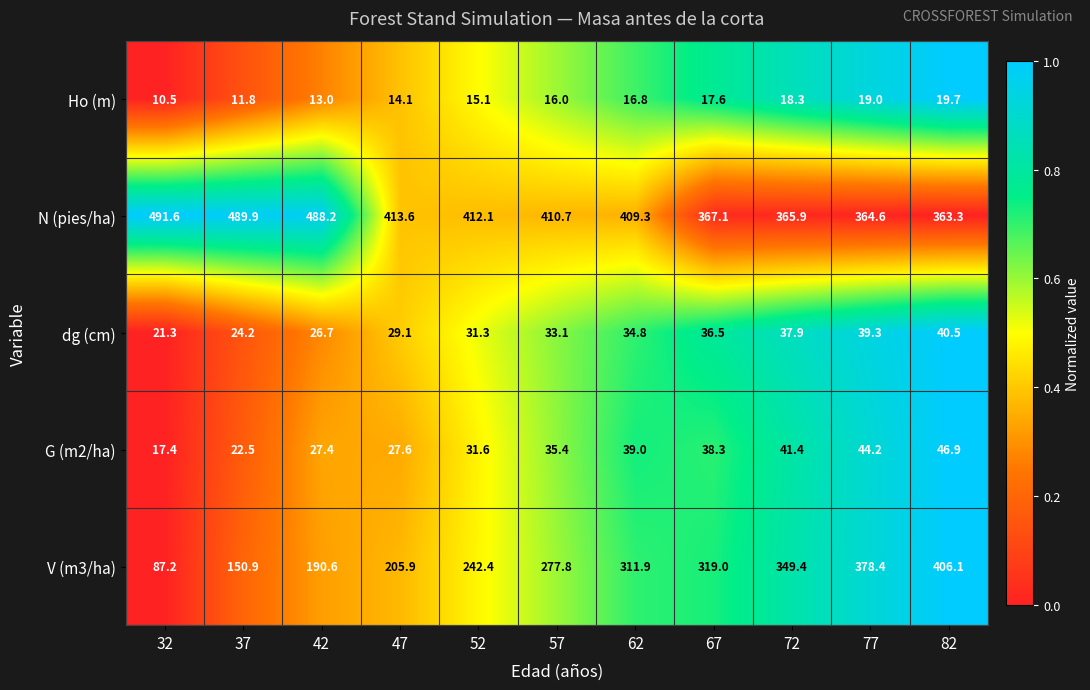

What is the sum of the N (pies/ha) values at 82 and 42?

851.5